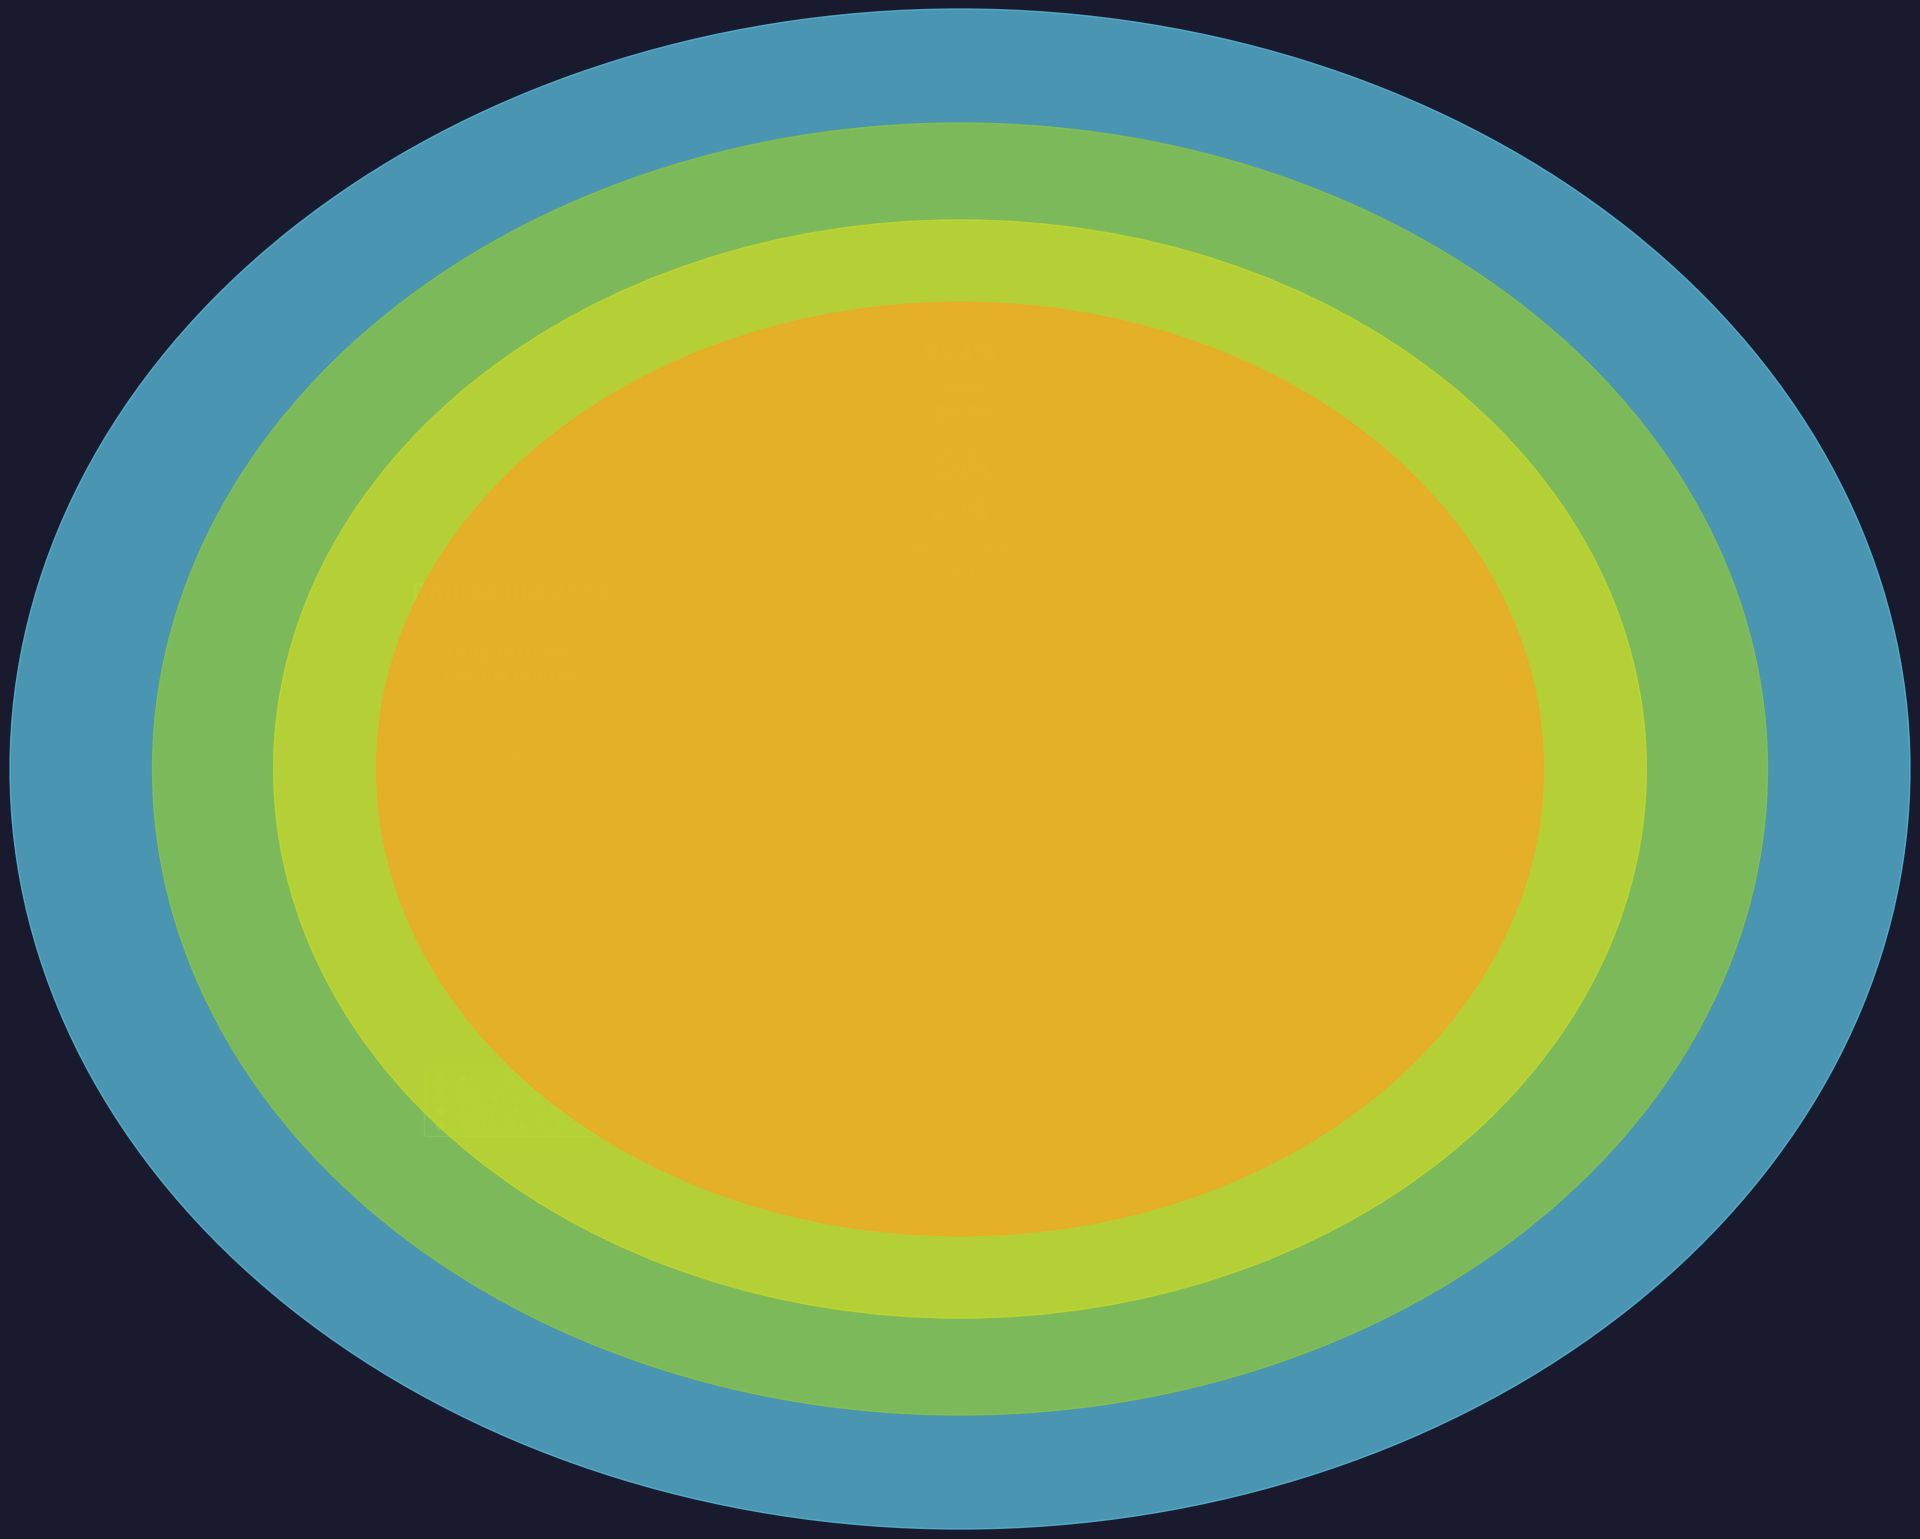

Is it true that PC12 Cycle Route is 0% of the pie?

True